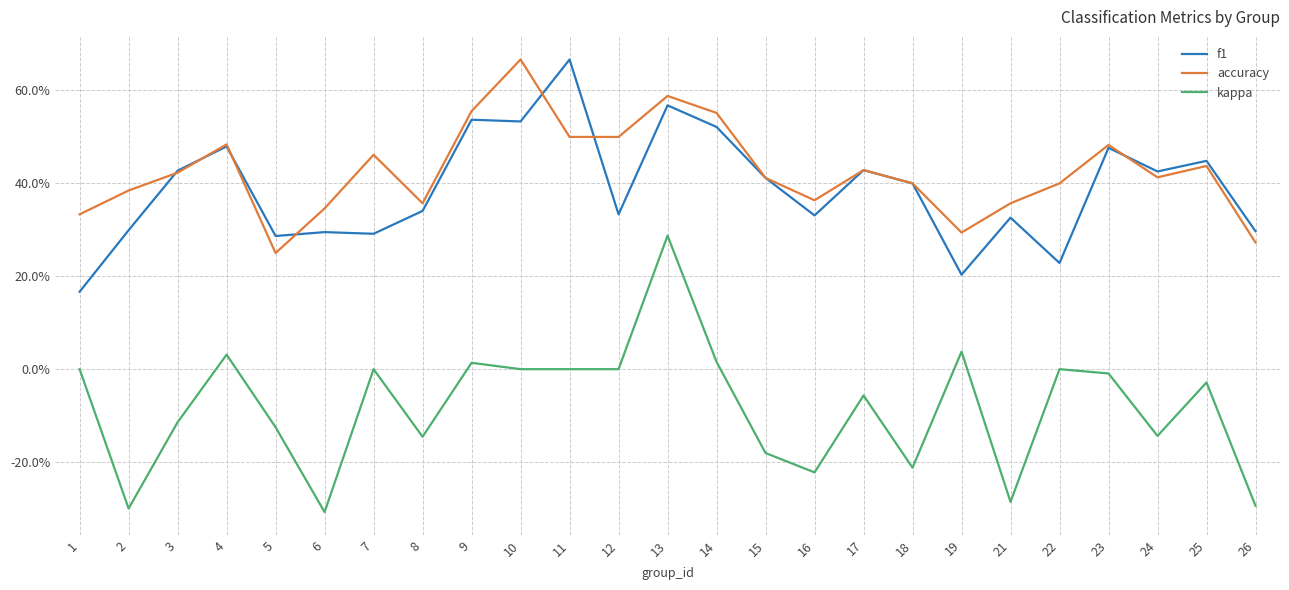

What is the maximum value shown in the chart?

0.7